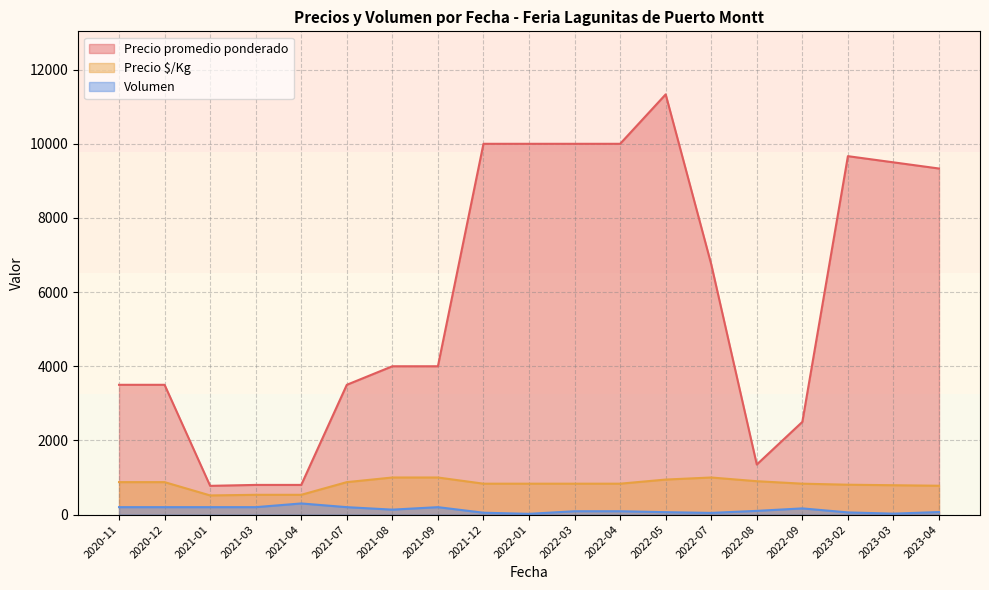

Which series has the largest total across all categories?

Precio promedio ponderado